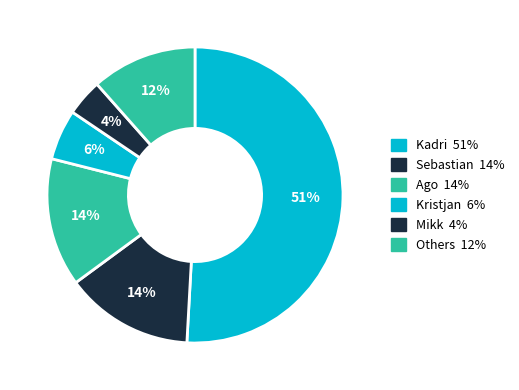

Does any single category account for the majority?

Yes